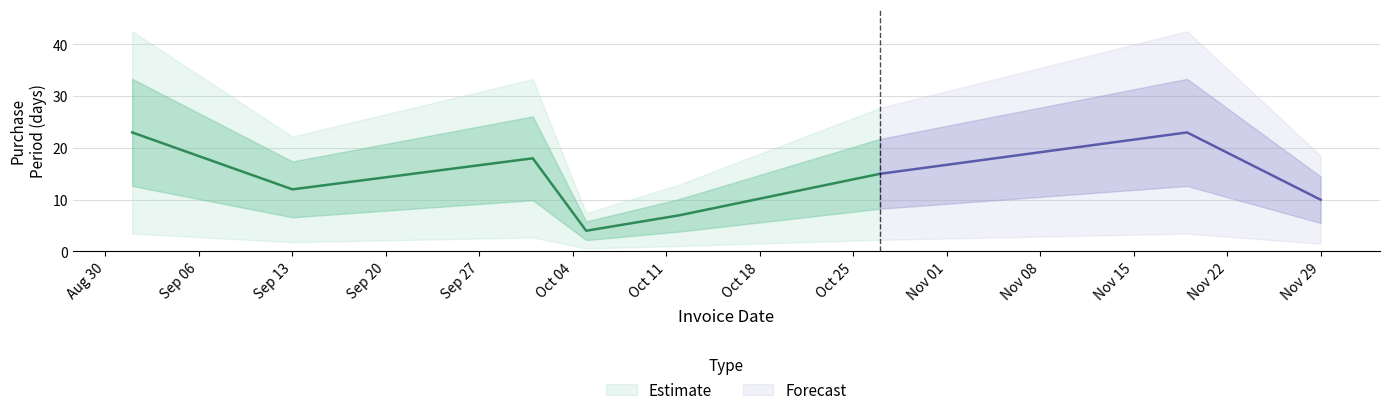

What is the difference between the second highest and second lowest values?

16